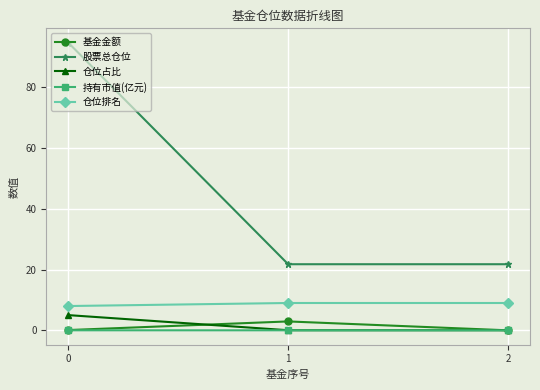

What is the highest value of the 仓位排名 series?

9.0